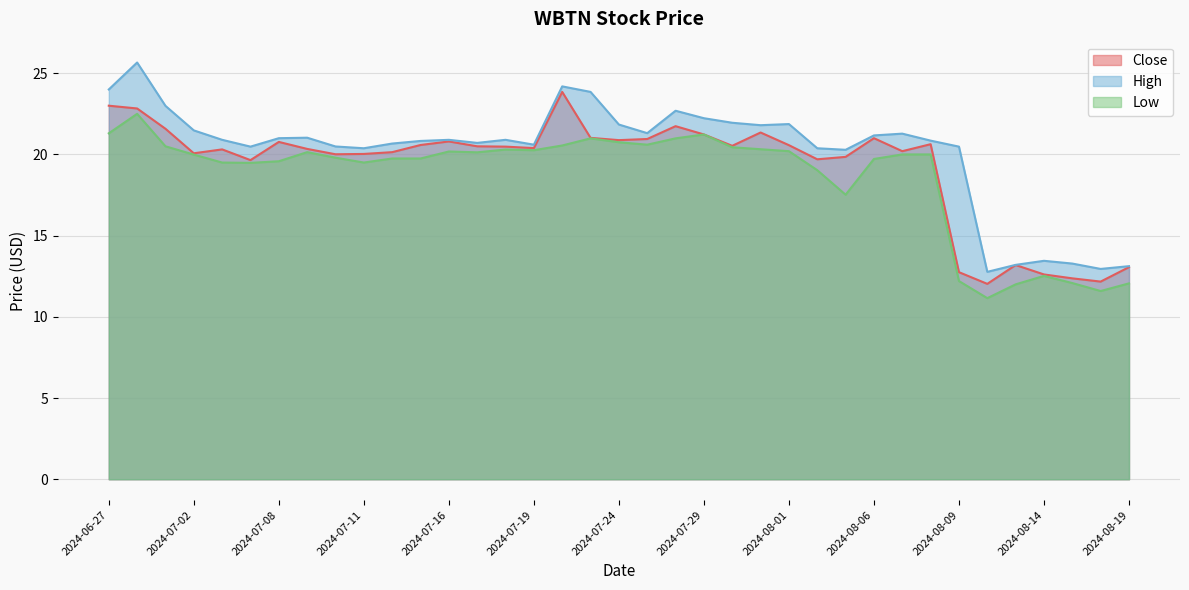

Between 2024-07-05 and 2024-07-17, which series saw the biggest shift?

Close